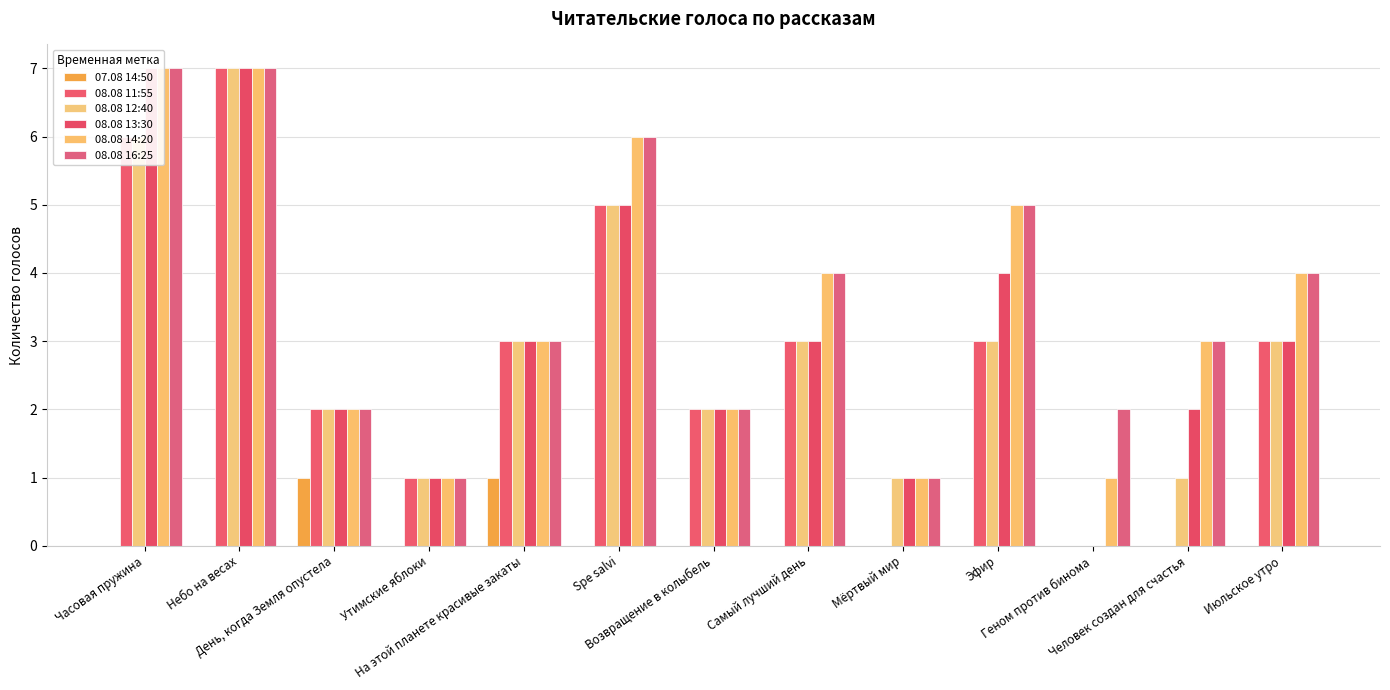

How many data points in 08.08 16:25 are less than 3?

5